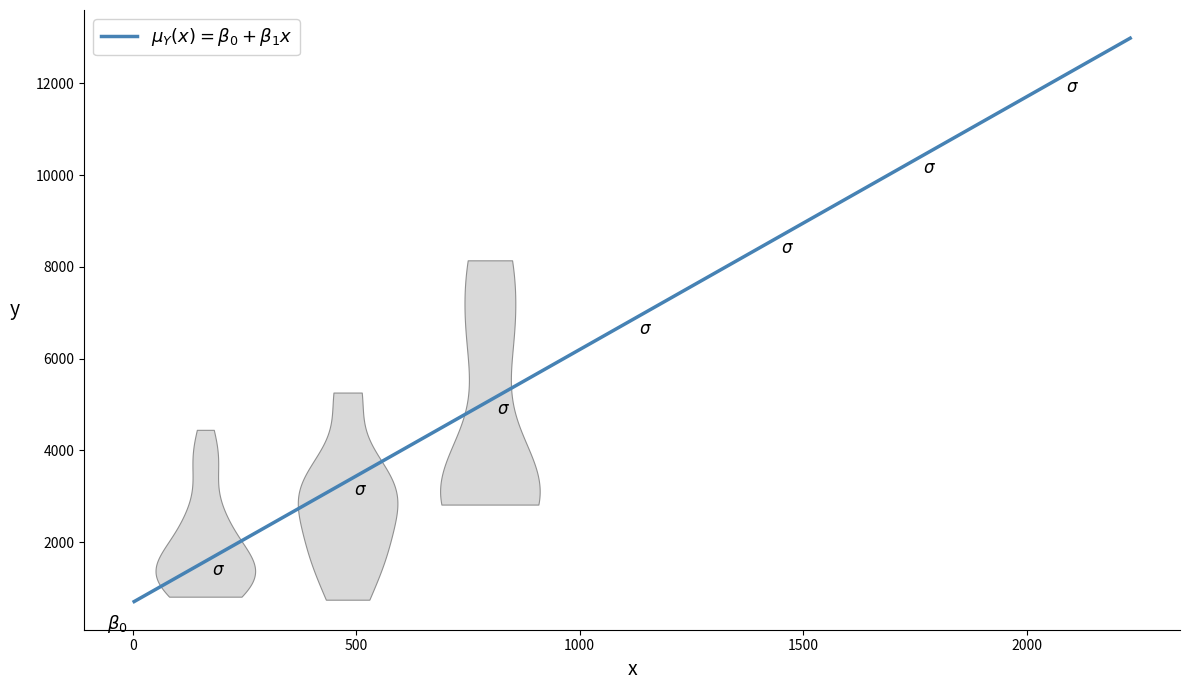

What is the smallest value displayed?

703.7